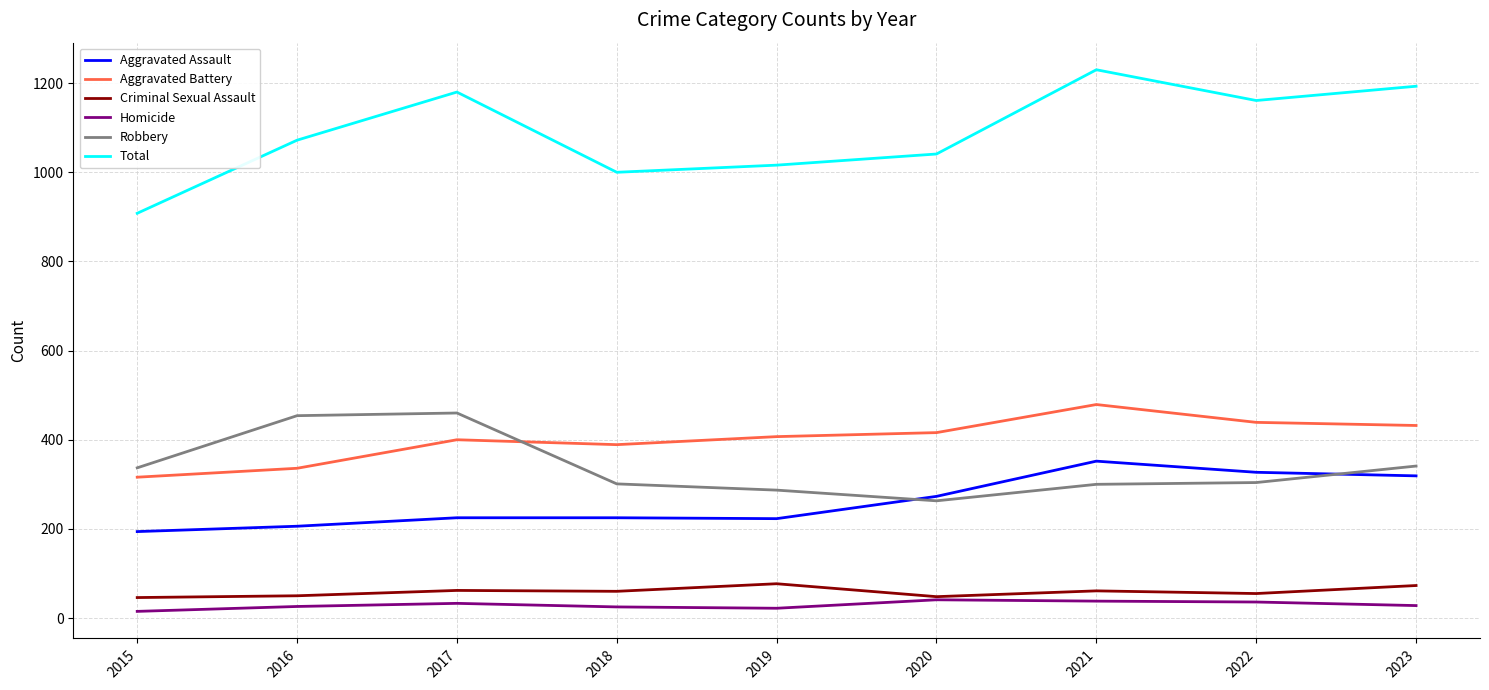

Where is the first local maximum for Aggravated Battery?

2017